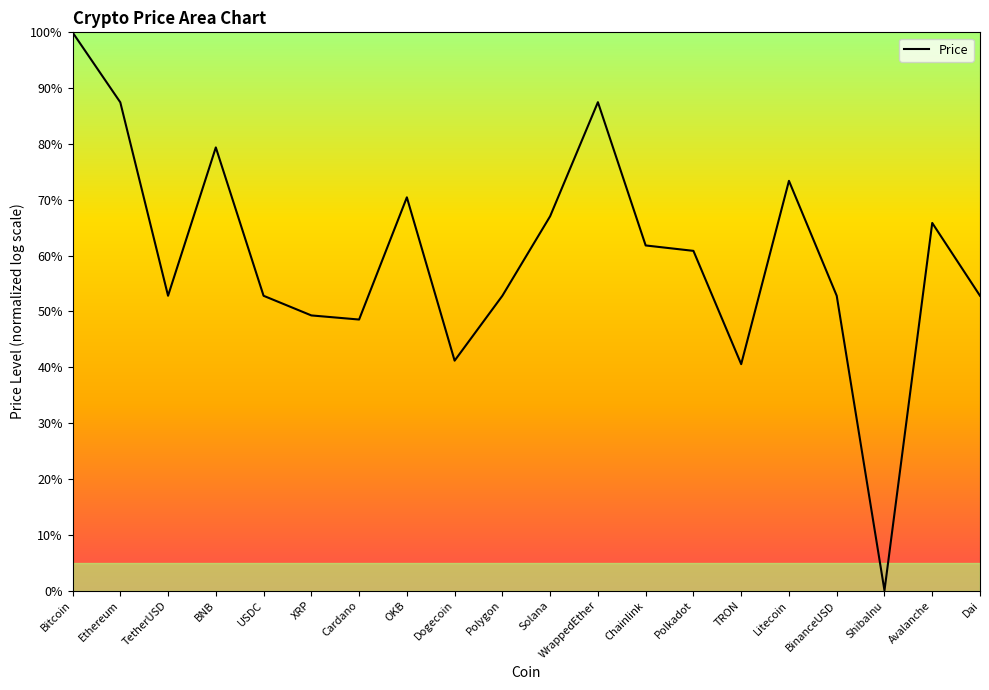

What position from the left is XRP?

6